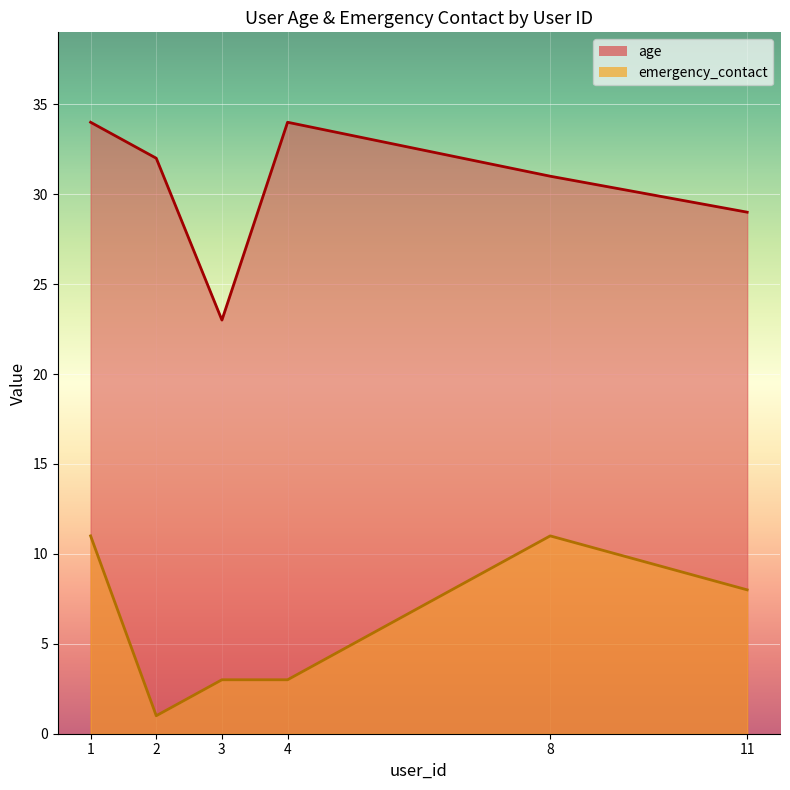

Where does the age series first go above 32?

1